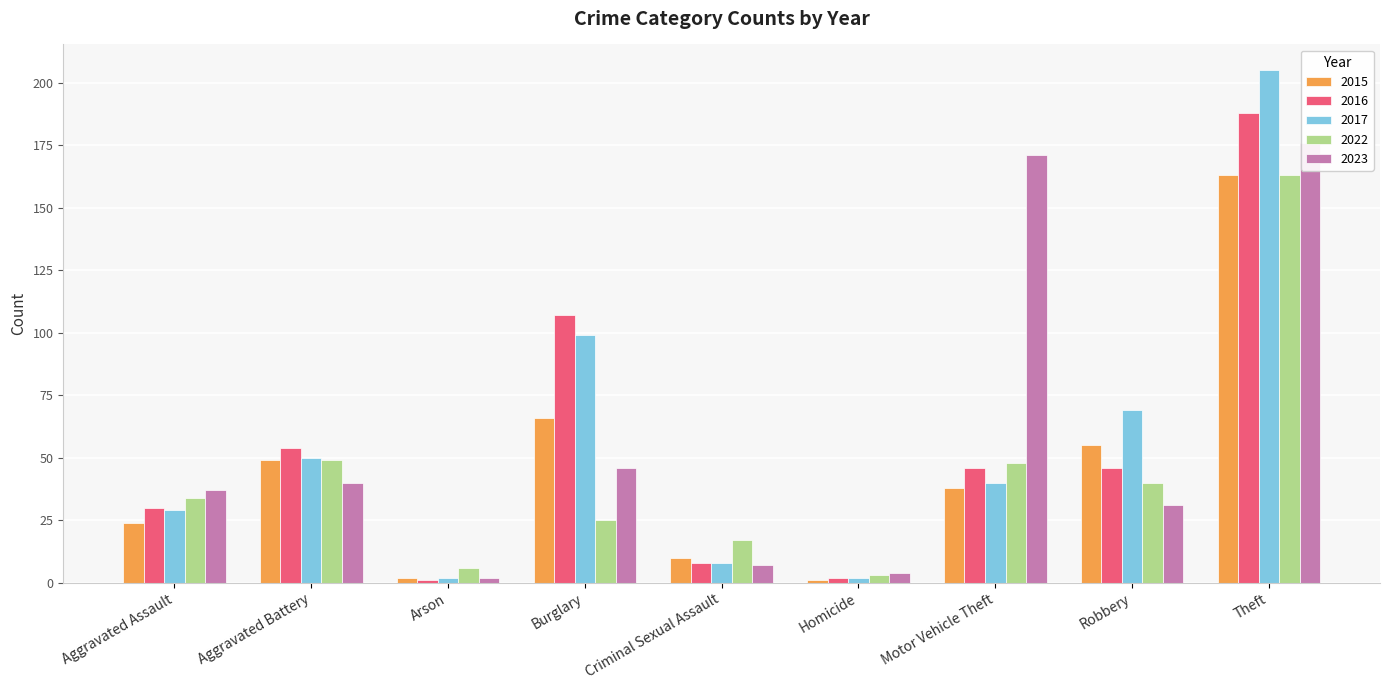

Reading left to right, list all the values displayed in this chart.

2015: Aggravated Assault=24	Aggravated Battery=49	Arson=2	Burglary=66	Criminal Sexual Assault=10	Homicide=1	Motor Vehicle Theft=38	Robbery=55	Theft=163
2016: Aggravated Assault=30	Aggravated Battery=54	Arson=1	Burglary=107	Criminal Sexual Assault=8	Homicide=2	Motor Vehicle Theft=46	Robbery=46	Theft=188
2017: Aggravated Assault=29	Aggravated Battery=50	Arson=2	Burglary=99	Criminal Sexual Assault=8	Homicide=2	Motor Vehicle Theft=40	Robbery=69	Theft=205
2022: Aggravated Assault=34	Aggravated Battery=49	Arson=6	Burglary=25	Criminal Sexual Assault=17	Homicide=3	Motor Vehicle Theft=48	Robbery=40	Theft=163
2023: Aggravated Assault=37	Aggravated Battery=40	Arson=2	Burglary=46	Criminal Sexual Assault=7	Homicide=4	Motor Vehicle Theft=171	Robbery=31	Theft=176